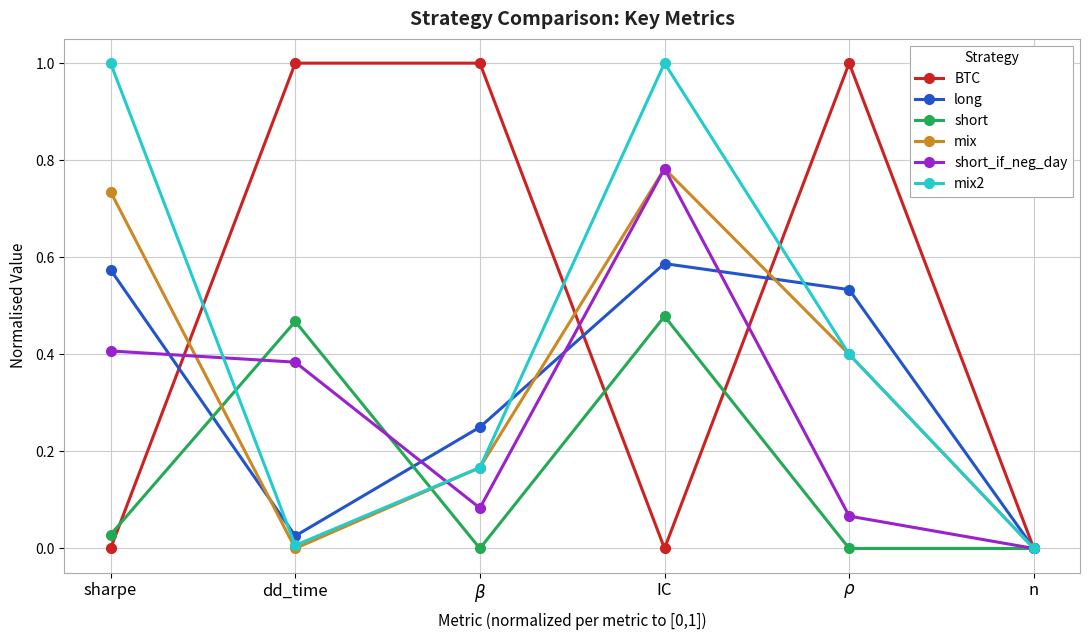

How many lines are shown in the chart?

6